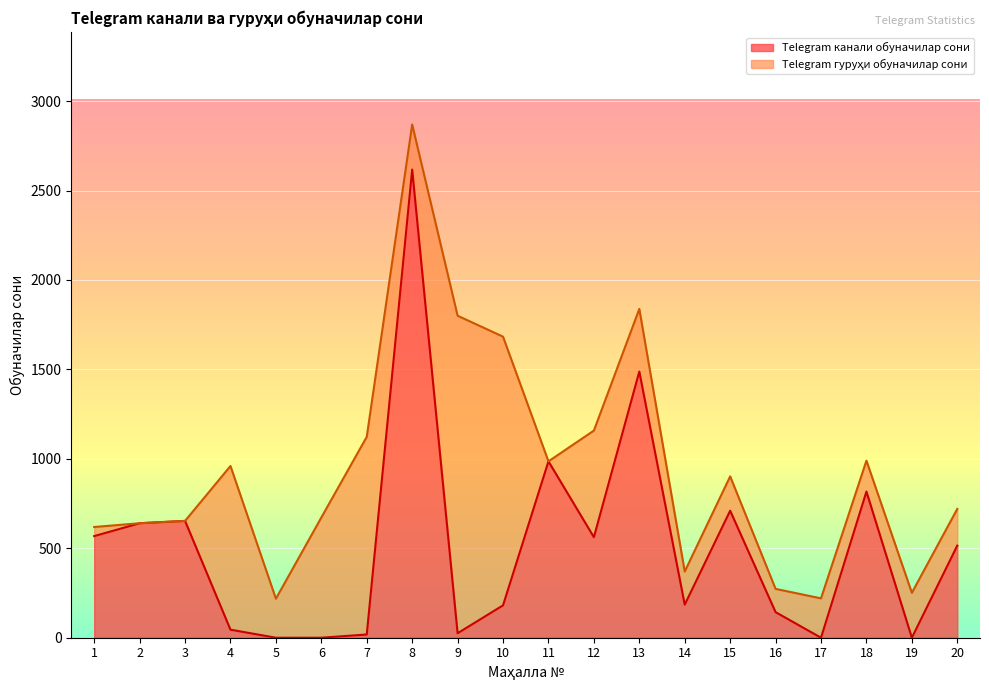

At which category is the sum across all series the highest?

8